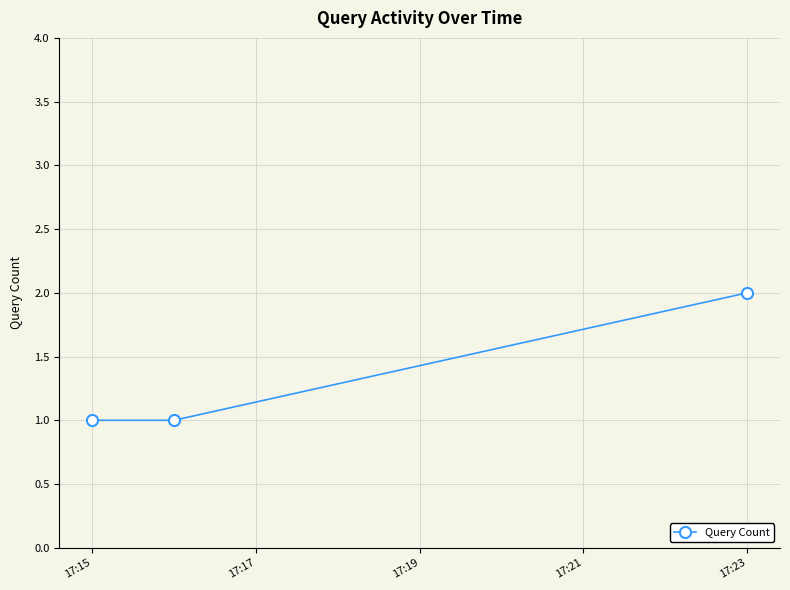

Reading left to right, transcribe all the data shown in this chart.

1	1	2